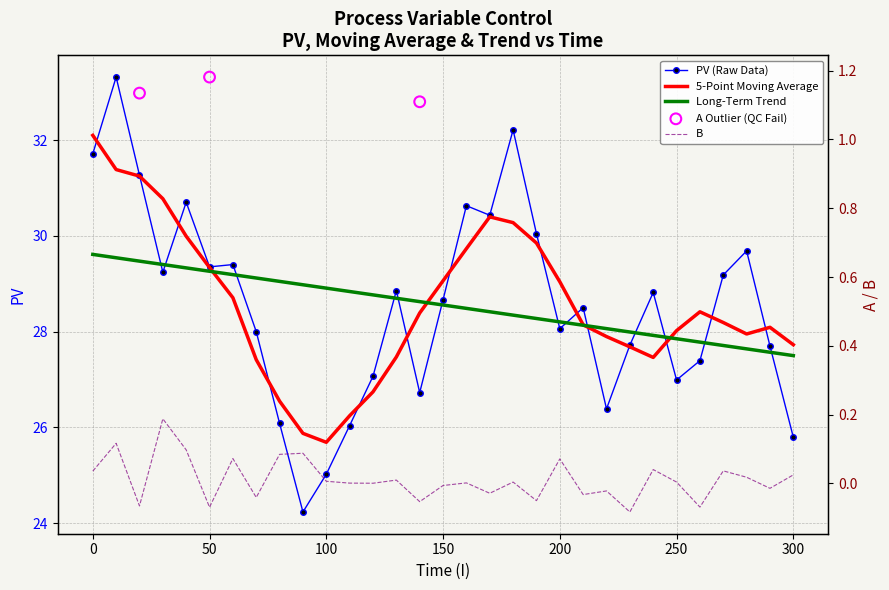

Which series contains the lowest Y value?

B